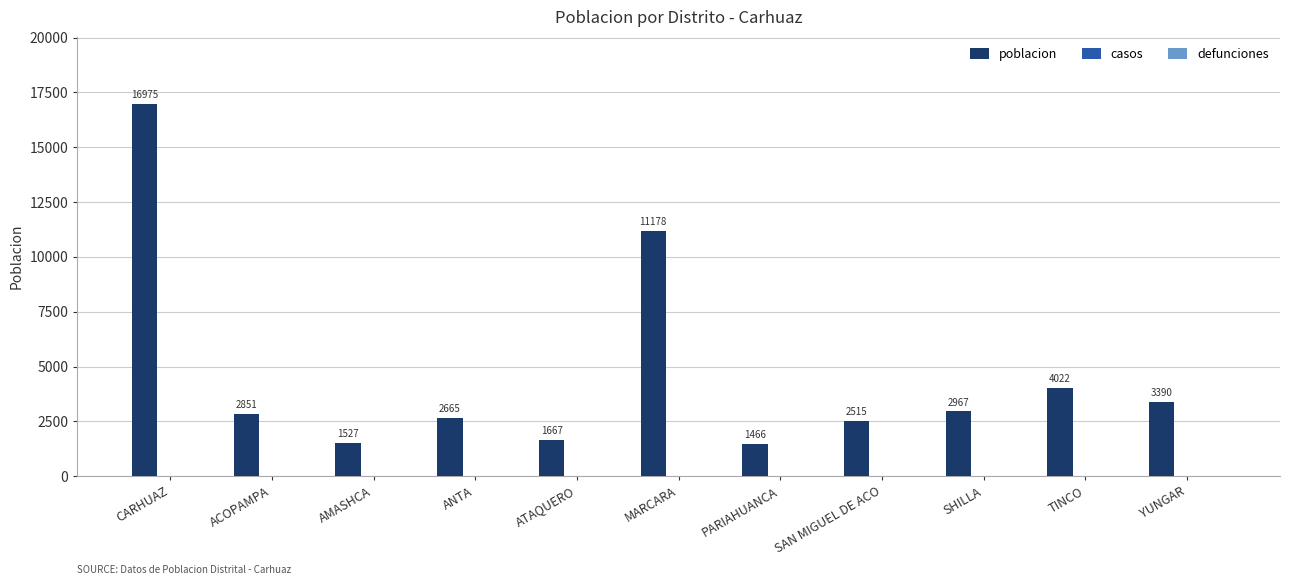

Rank the categories by value from lowest to highest.

PARIAHUANCA, AMASHCA, ATAQUERO, SAN MIGUEL DE ACO, ANTA, ACOPAMPA, SHILLA, YUNGAR, TINCO, MARCARA, CARHUAZ